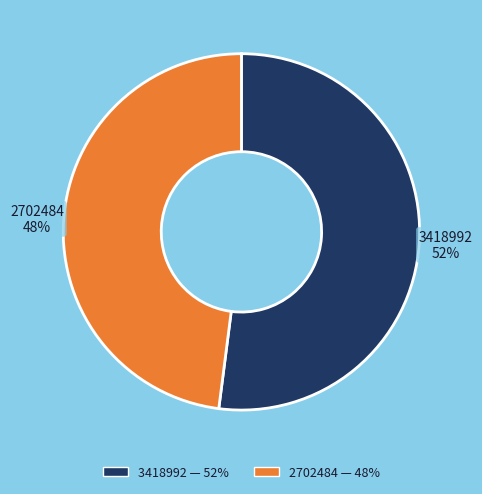

The 2702484 slice represents 43% of the pie. True or false?

False